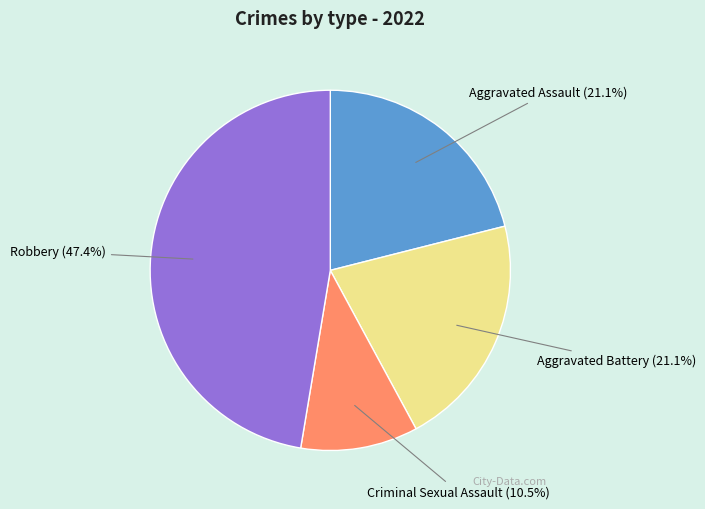

To the nearest percent, what is the average slice percentage?

25%